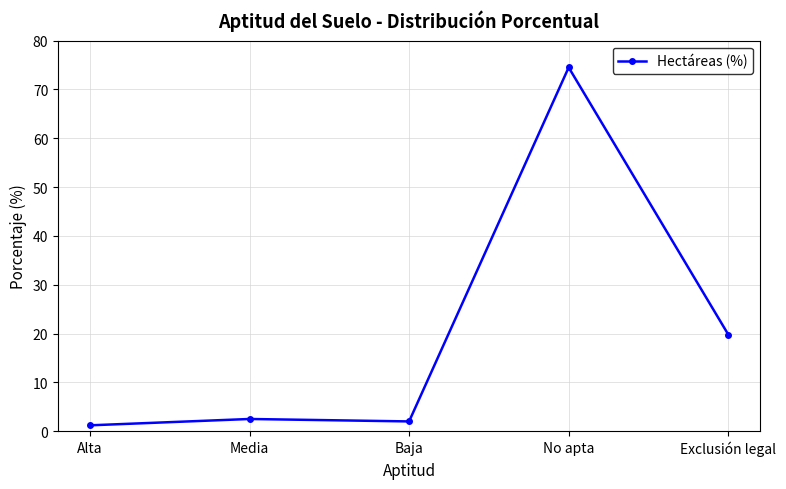

What is the value of the 2nd point from the left?

2.5